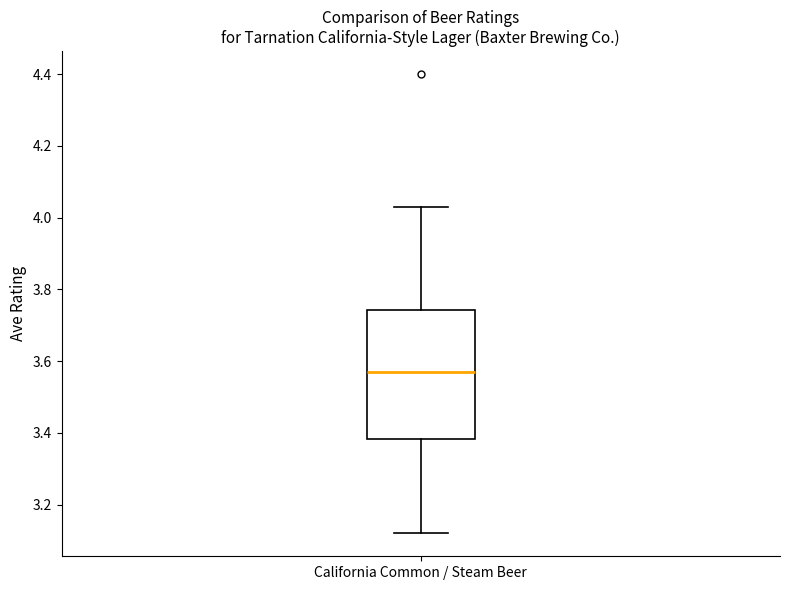

Where does the lower whisker of the box for California Common / Steam Beer end on the y-axis? The values are not printed on the chart, so give them approximately, as read against the axis.

3.12